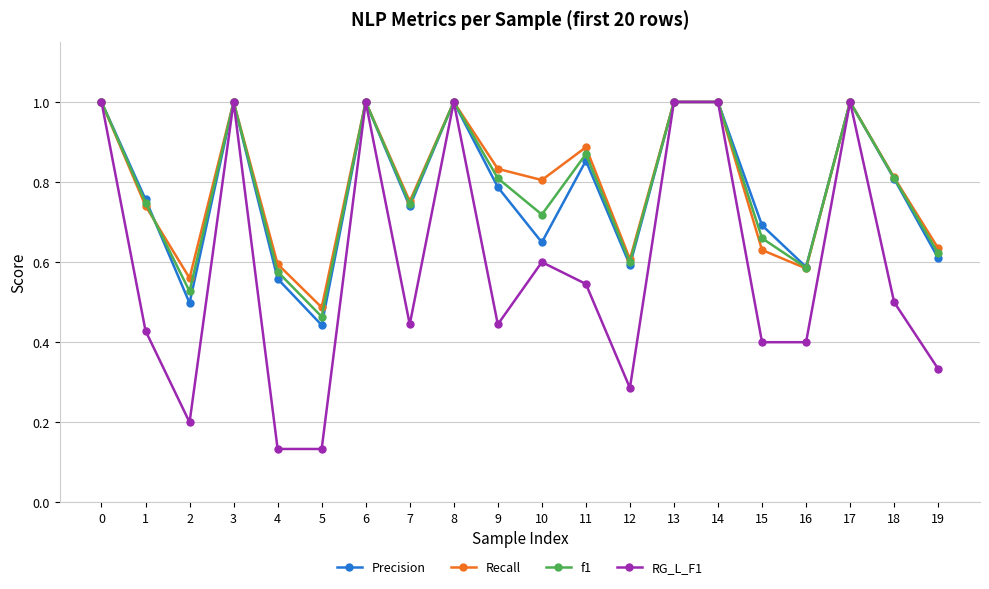

Is it true that Recall equals 0.9 at 15?

False